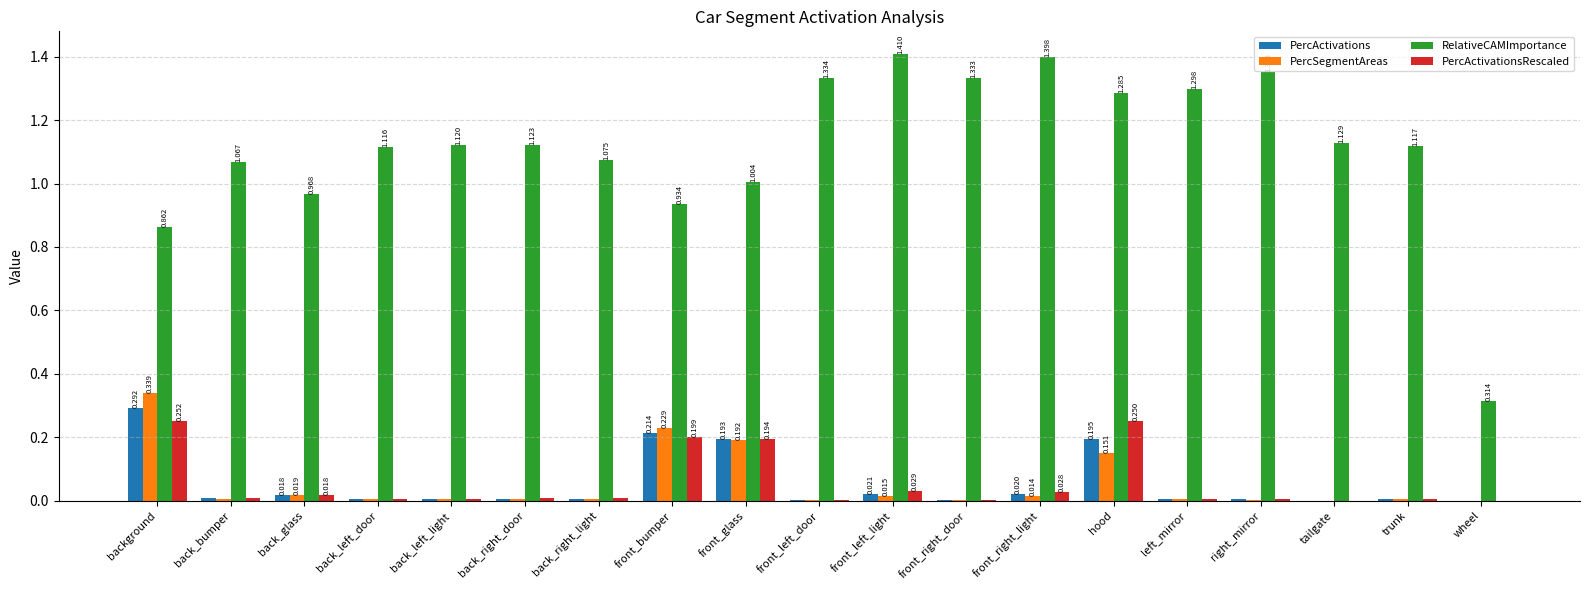

Is the value of RelativeCAMImportance at right_mirror greater than the value of PercActivations at wheel?

Yes